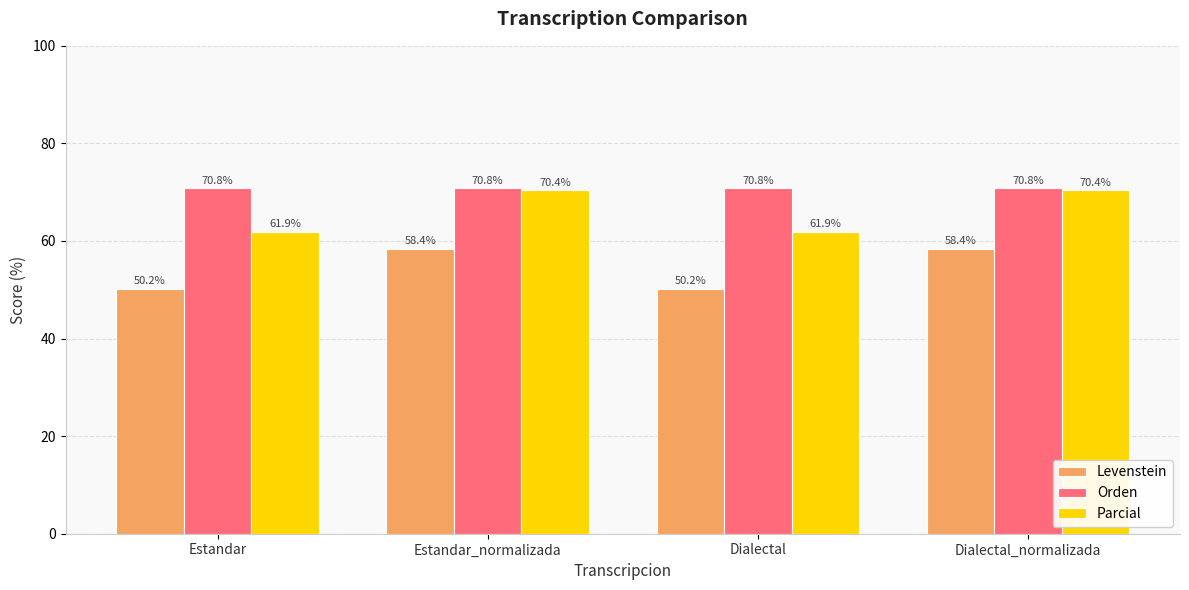

How many bars are there in total?

12